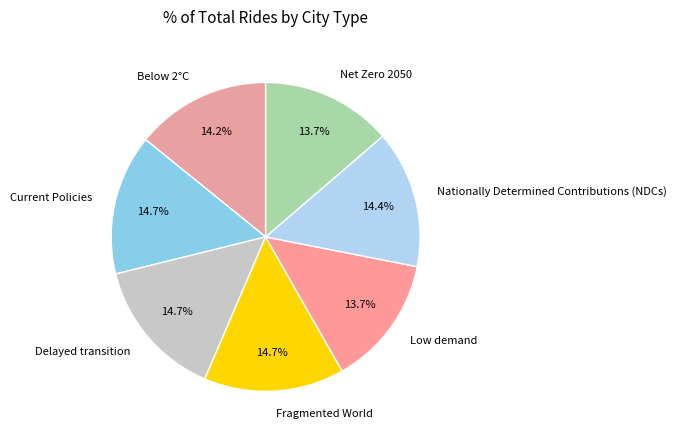

Is it true that Below 2°C is 14% of the pie?

True